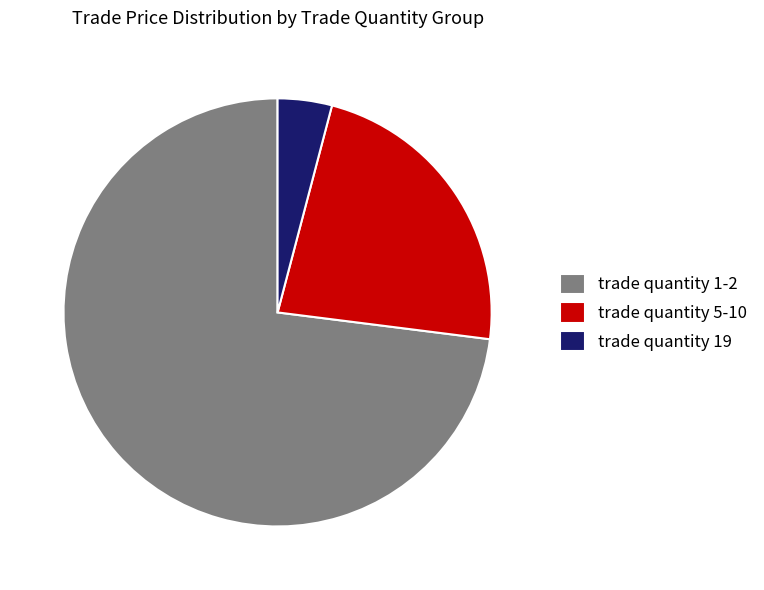

How many segments does this pie chart have?

3